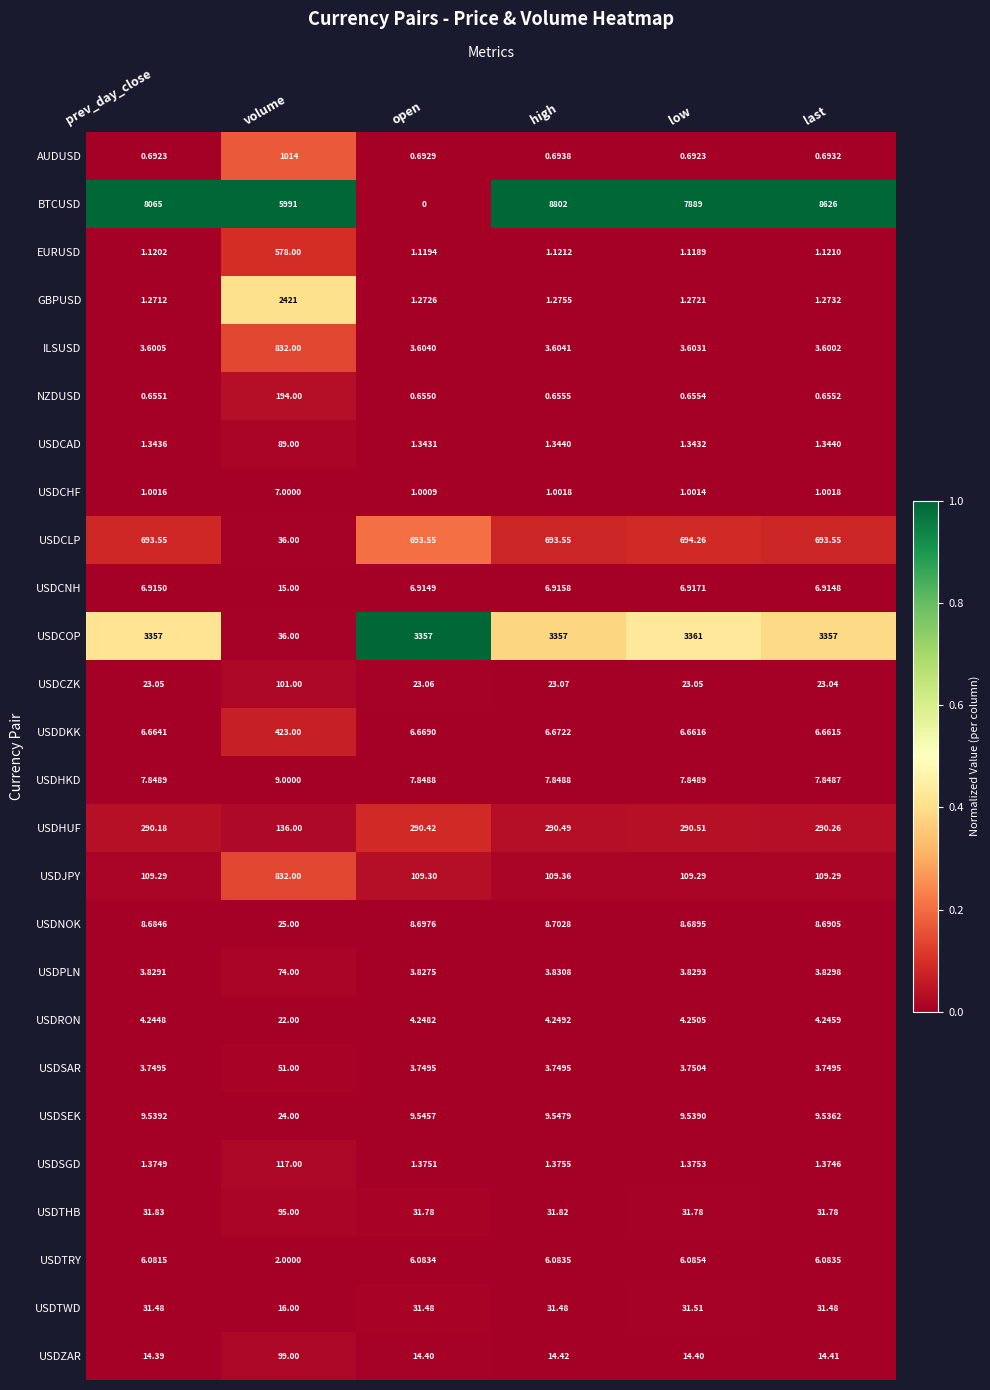

At which category is the sum across all series the highest?

high